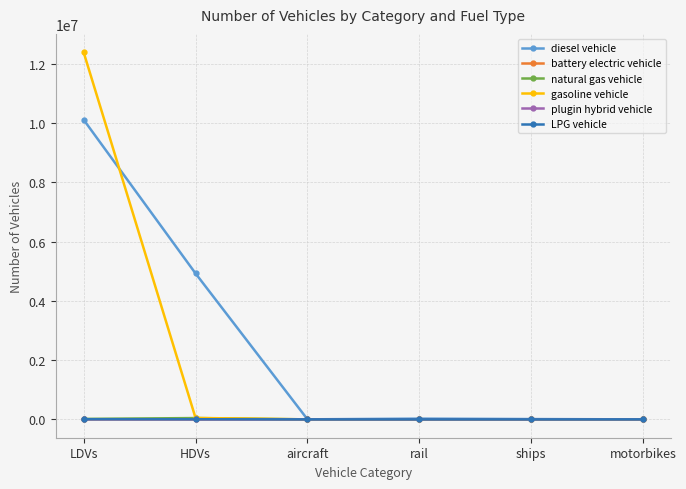

True or false: natural gas vehicle has more than 2 points higher than both neighbors.

False